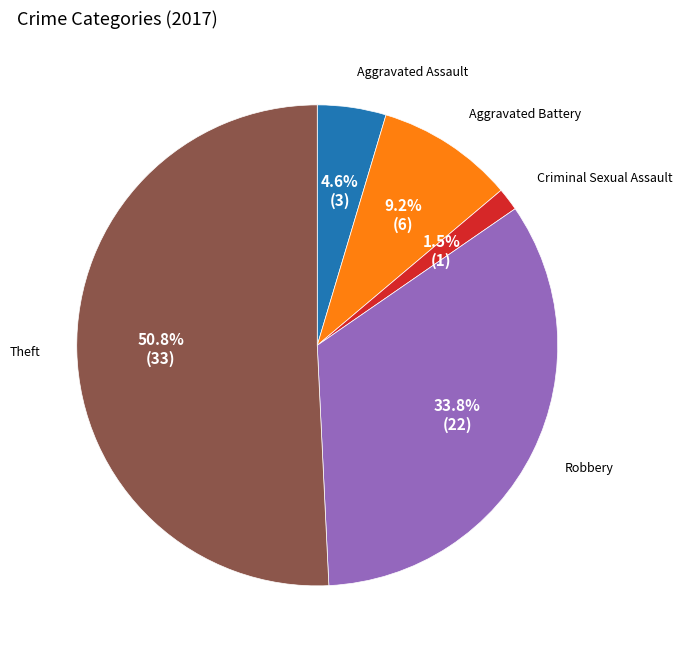

Is there any slice that represents more than half of the pie?

Yes